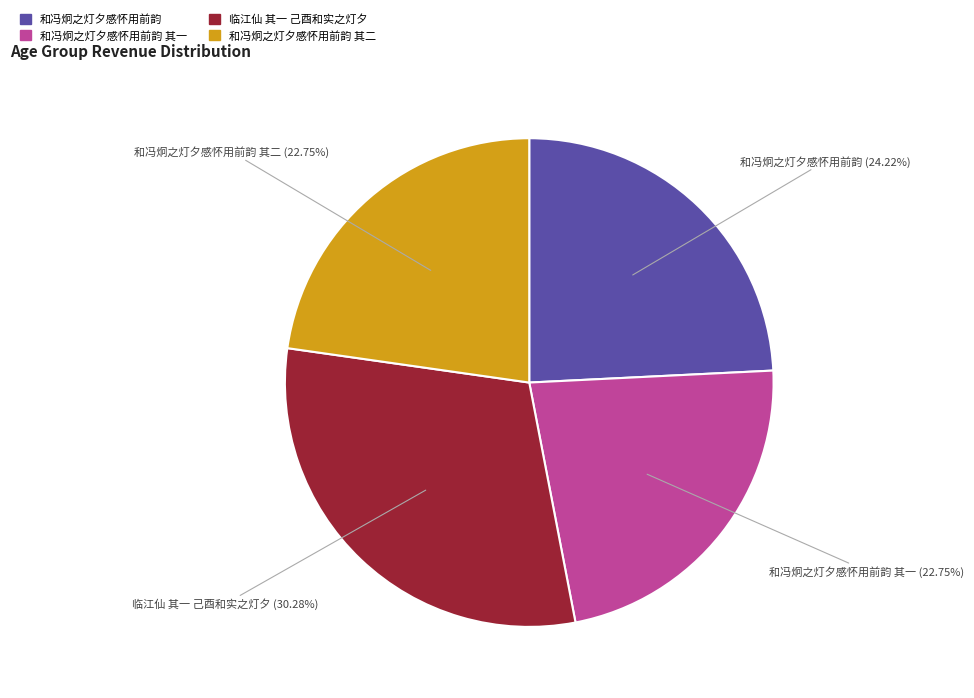

Is 临江仙 其一 己酉和实之灯夕 (30.28%) the majority of the pie?

No